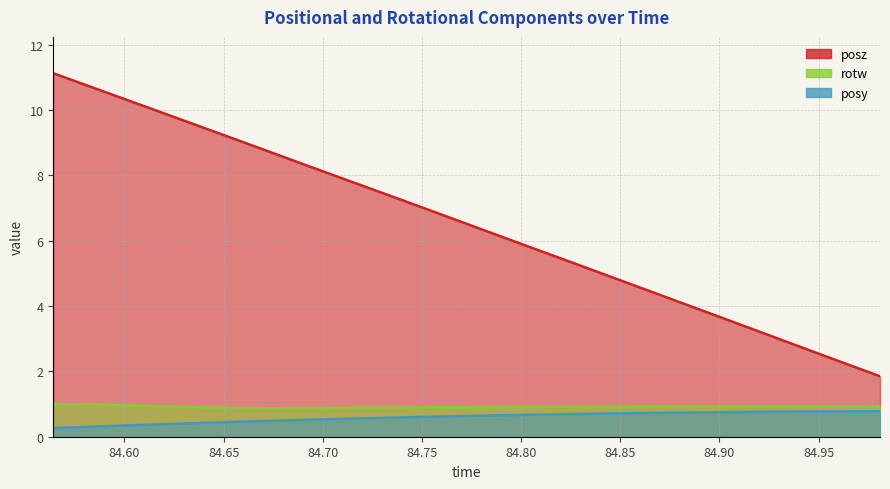

Reading right to left, list all the values displayed in this chart.

posy: 0.8	0.8	0.8	0.8	0.8	0.8	0.7	0.7	0.7	0.7	0.7	0.7	0.7	0.7	0.7	0.6	0.6	0.6	0.6	0.6	0.5	0.5	0.5	0.5	0.4	0.4	0.4	0.4	0.3	0.3	0.3
posz: 1.8	2.2	2.5	2.8	3.1	3.4	3.7	4.0	4.4	4.7	5.0	5.3	5.6	5.9	6.2	6.5	6.8	7.1	7.5	7.8	8.1	8.4	8.7	9.0	9.3	9.6	9.9	10.2	10.5	10.8	11.1
rotw: 0.9	0.9	0.9	0.9	0.9	0.9	0.9	0.9	0.9	0.9	0.9	0.9	0.9	0.9	0.9	0.9	0.9	0.9	0.9	0.9	0.9	0.9	0.9	0.9	0.9	0.9	0.9	1.0	1.0	1.0	1.0